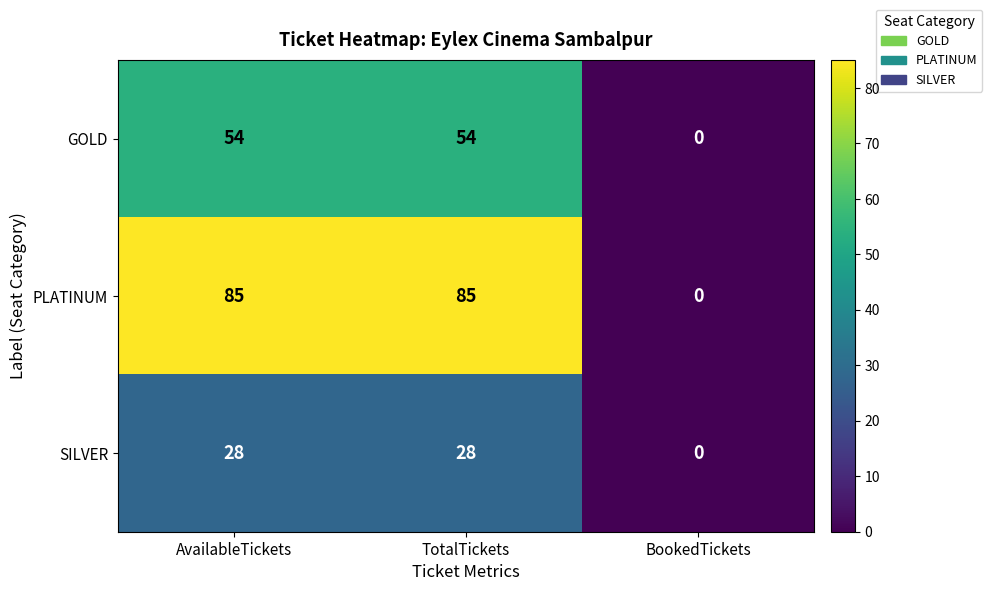

The value of PLATINUM at TotalTickets is 23. True or false?

False